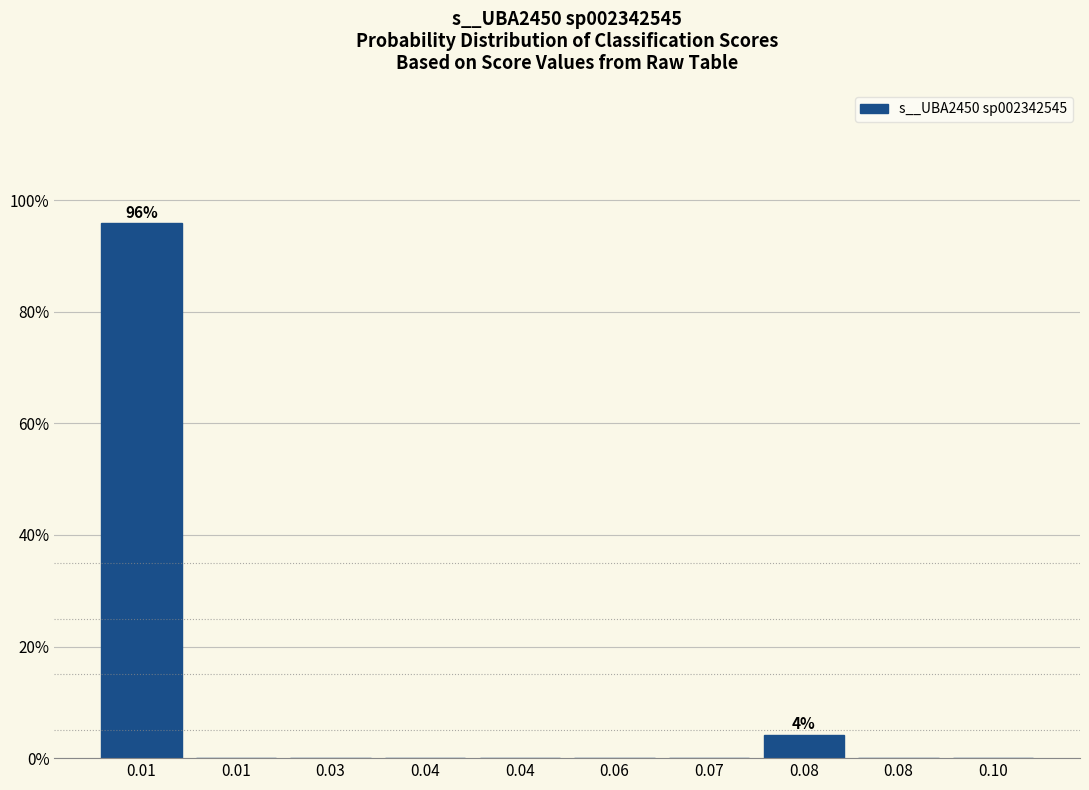

How many series are shown in this chart?

1